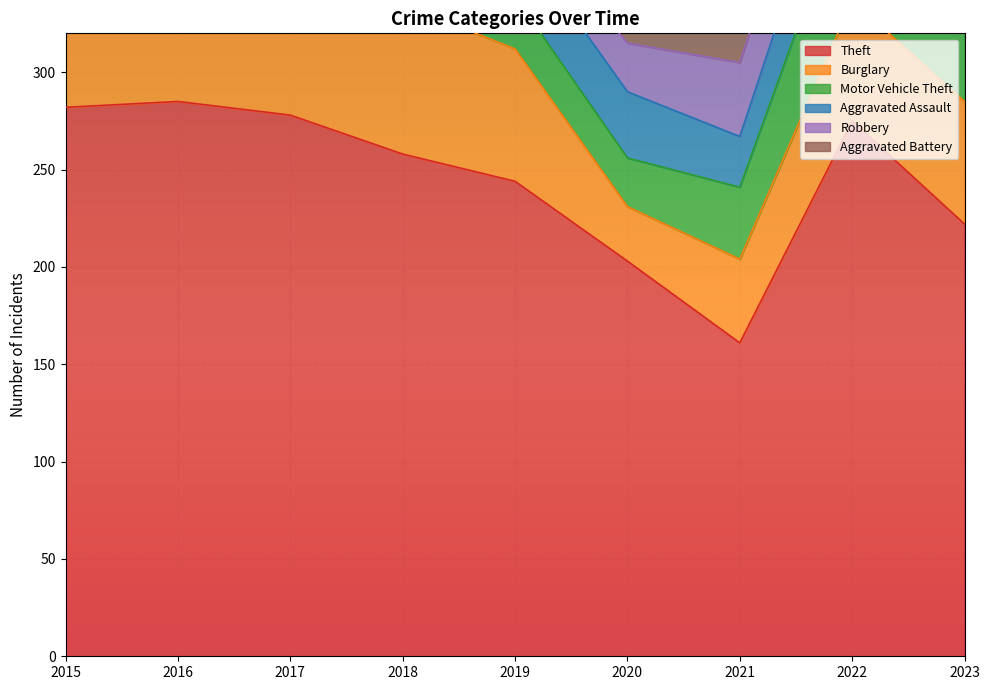

Is it true that Aggravated Battery equals 9 at 2023?

False